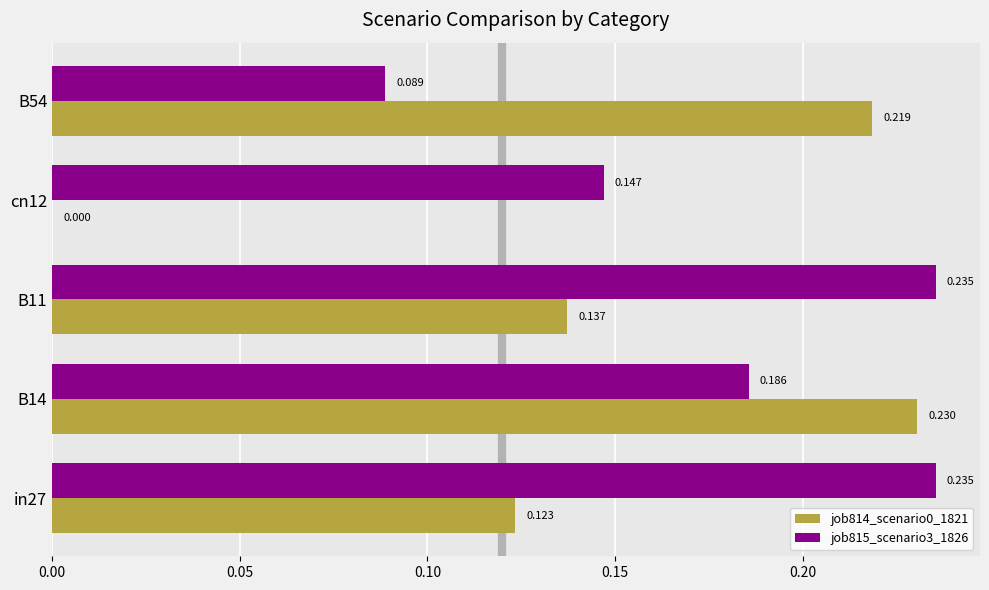

Is the value of job814_scenario0_1821 at cn12 greater than the value of job815_scenario3_1826 at cn12?

No